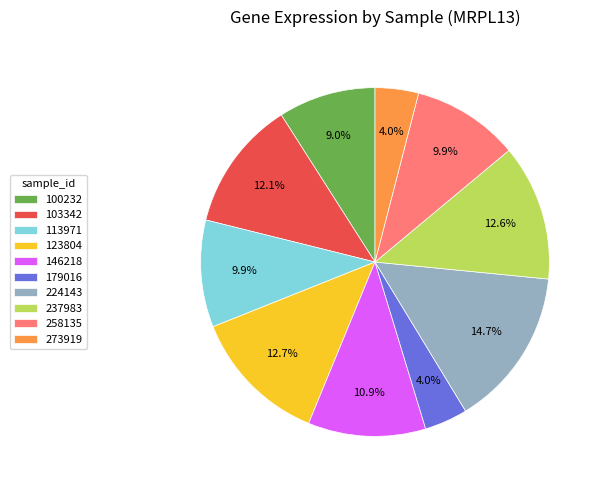

To the nearest percent, what percentage of the pie is 179016?

4%